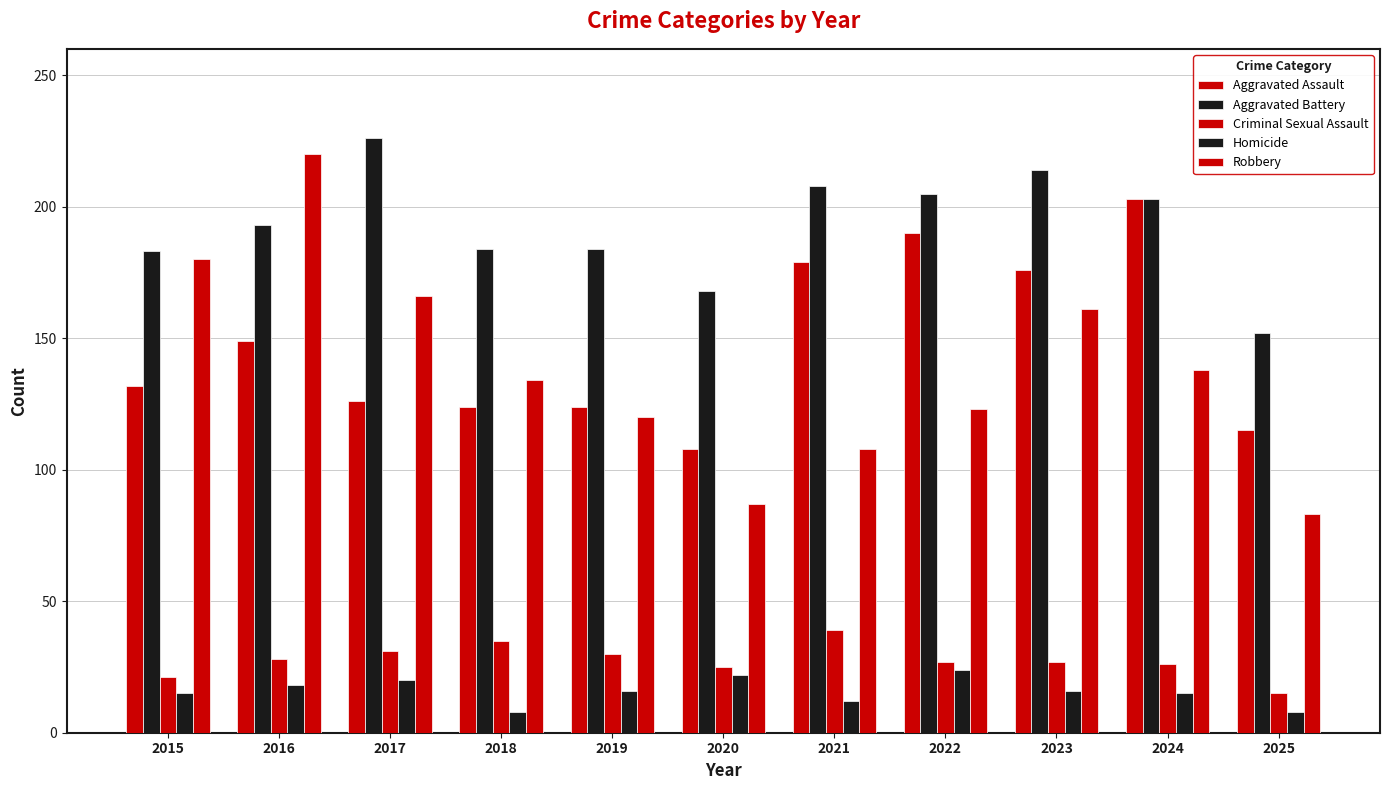

What is the difference between the Robbery values at 2023 and 2018?

27